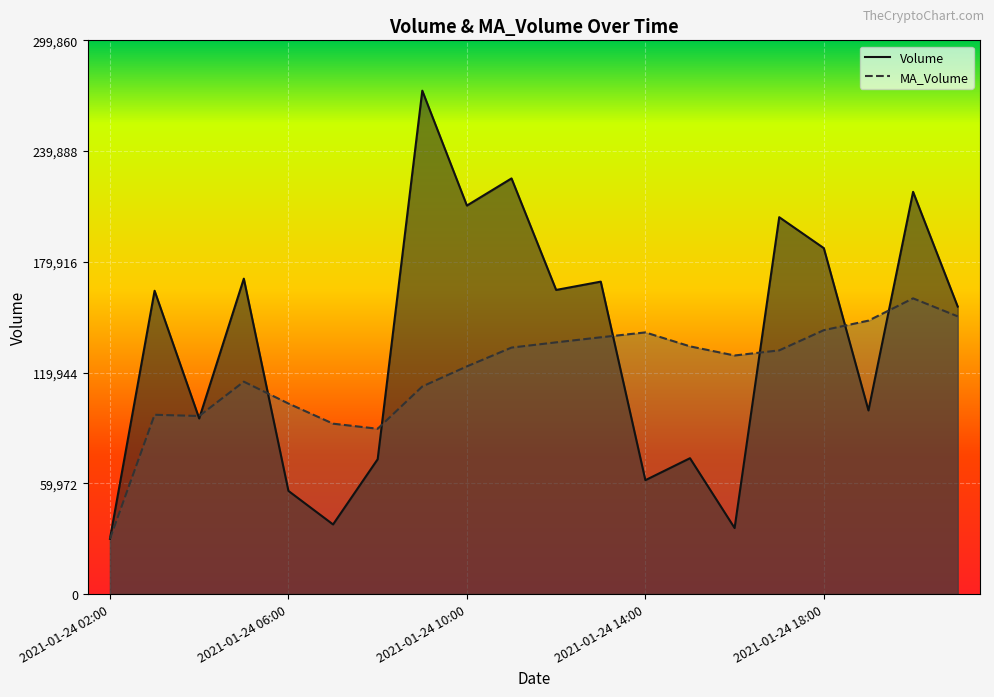

What is the minimum value for MA_Volume?

29913.0